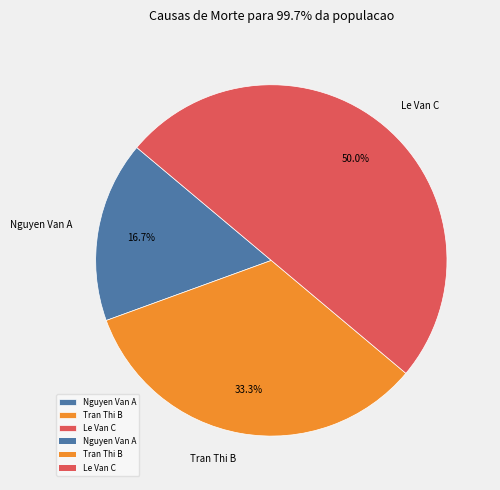

To the nearest percent, what is the combined percentage of Le Van C and Nguyen Van A?

67%